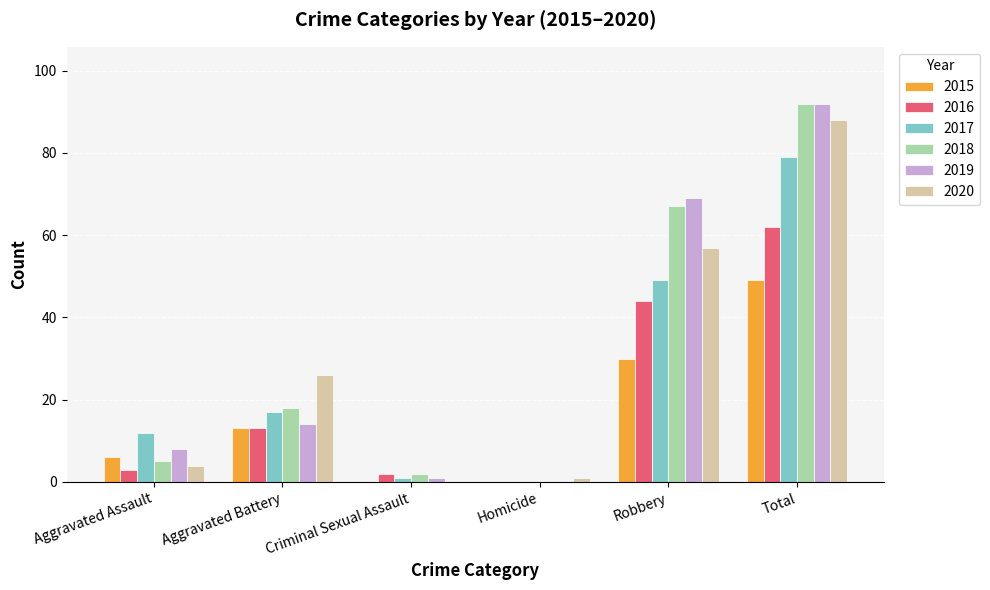

True or false: 2020 has a value of 57 at Robbery.

True